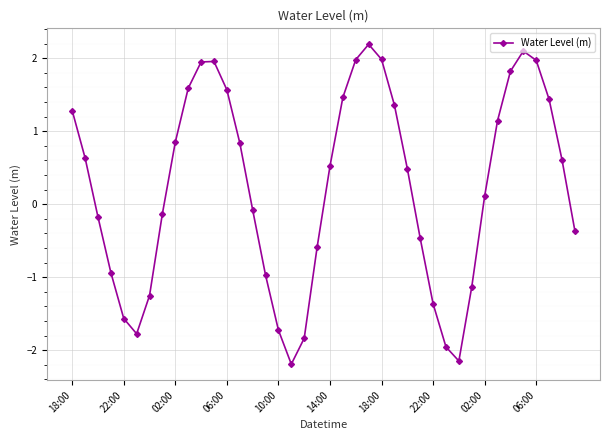

How many points are lower than both their immediate neighbors (excluding endpoints)?

3